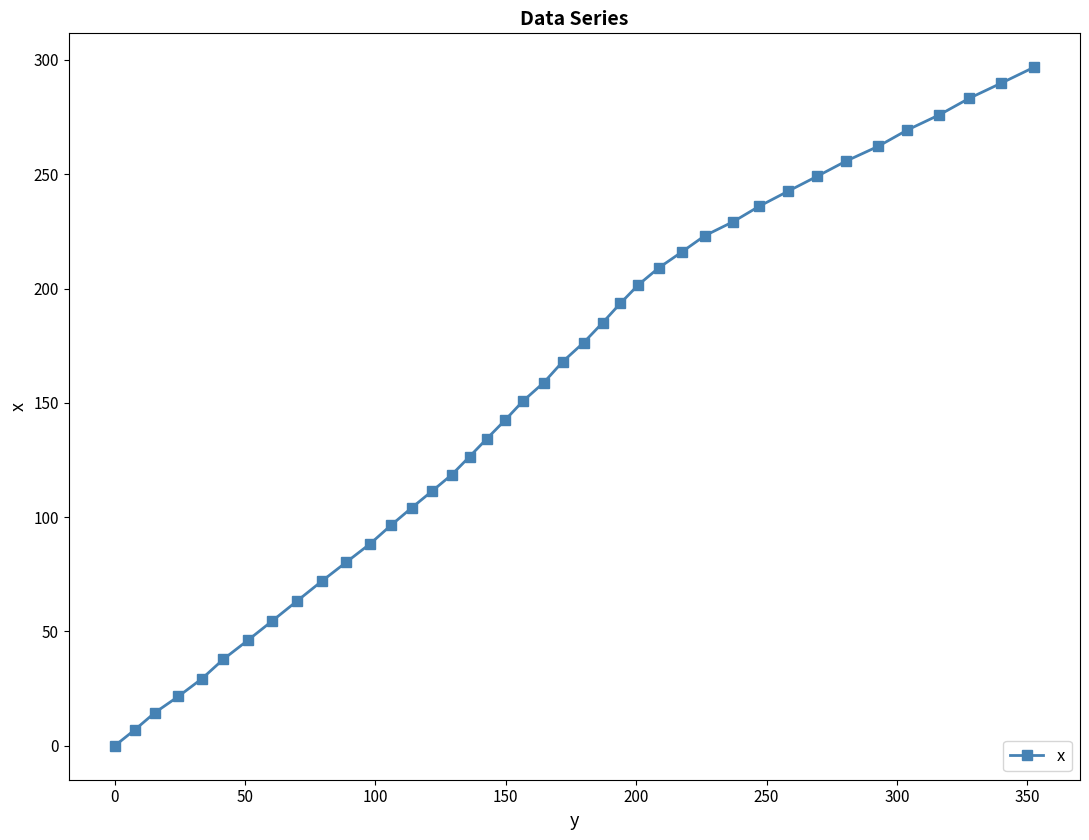

What is the greatest value displayed?

296.8